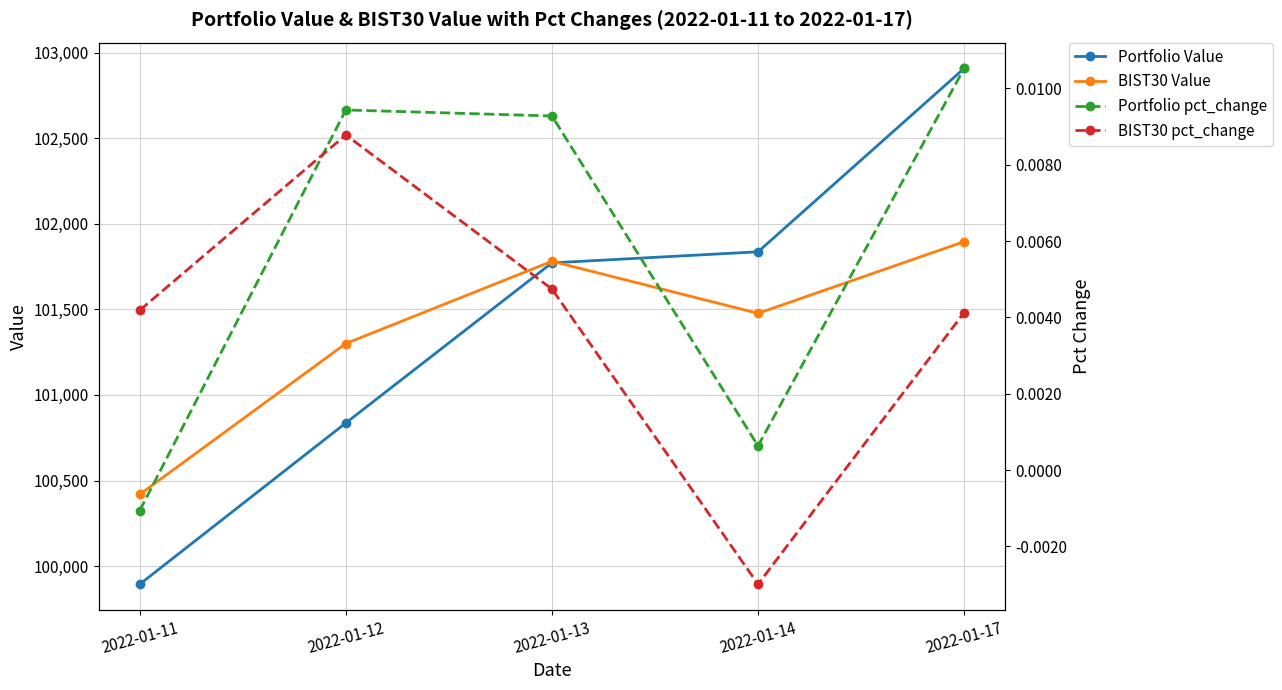

True or false: BIST30 pct_change and BIST30 Value intersect in this chart.

False